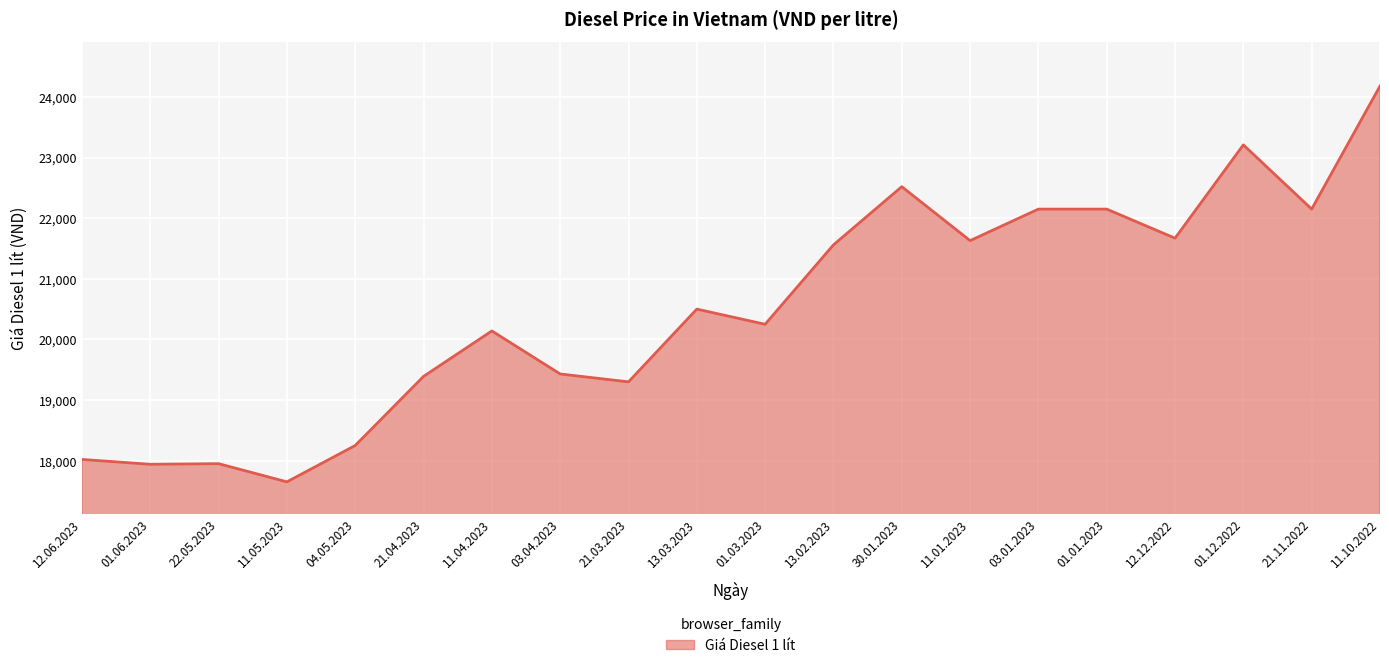

At which label is the value closest to 20915?

13.03.2023